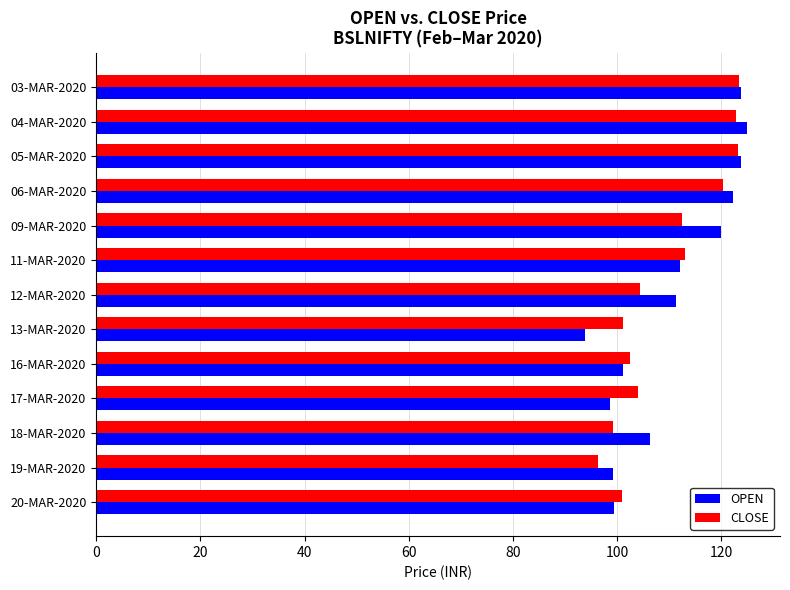

What value does the OPEN series have at 11-MAR-2020?

112.0